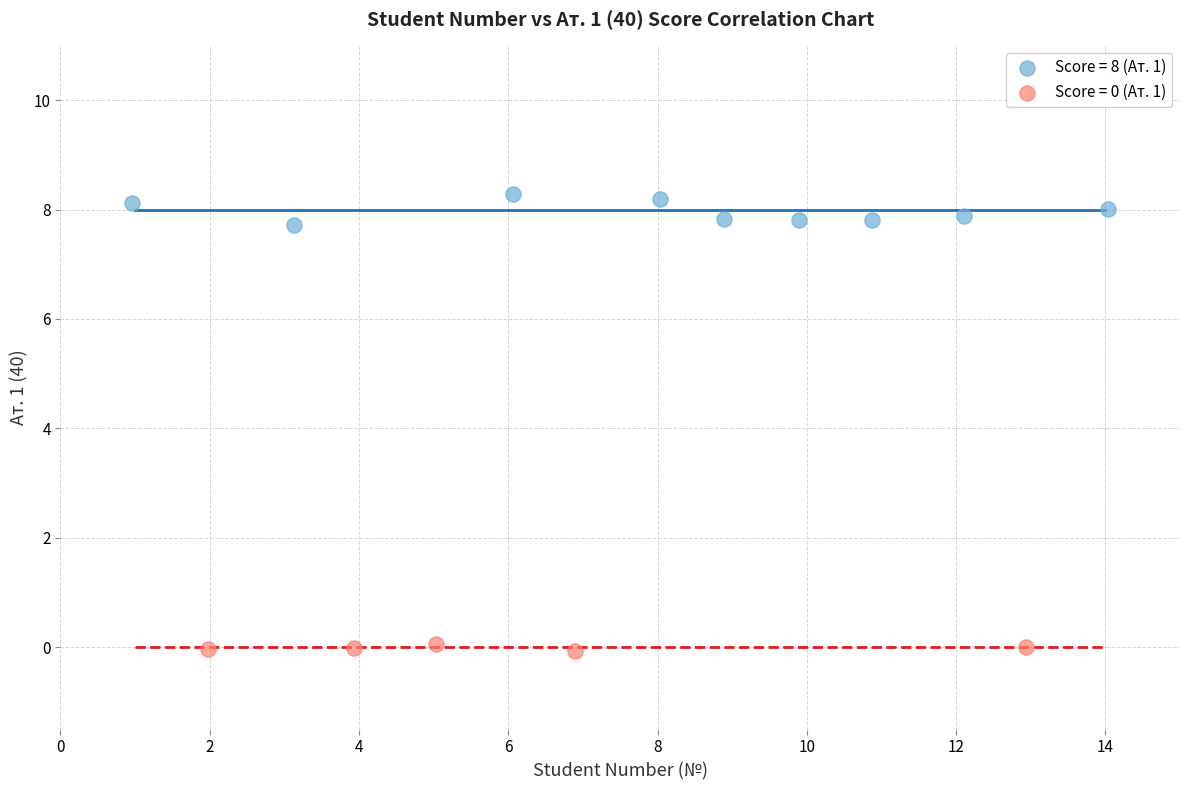

Which series reaches the maximum Y coordinate?

Score = 8 (Ат. 1)